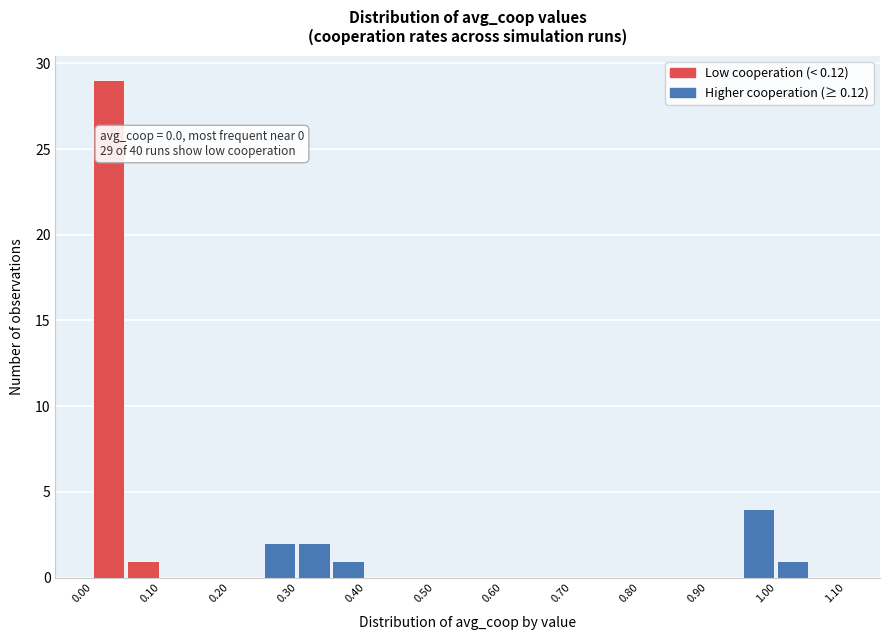

Over which range of the x-axis is the bar tallest?

0.00 to 0.05